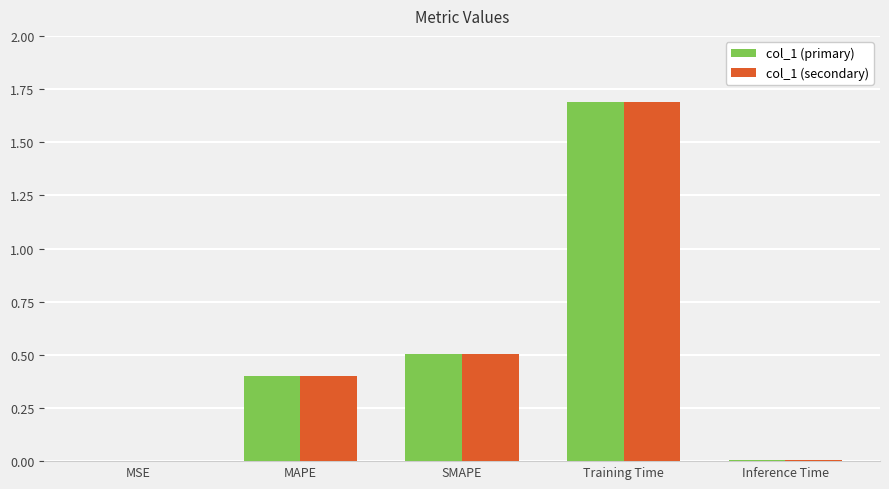

True or false: col_1 (secondary) has a value of 2.6 at Training Time.

False